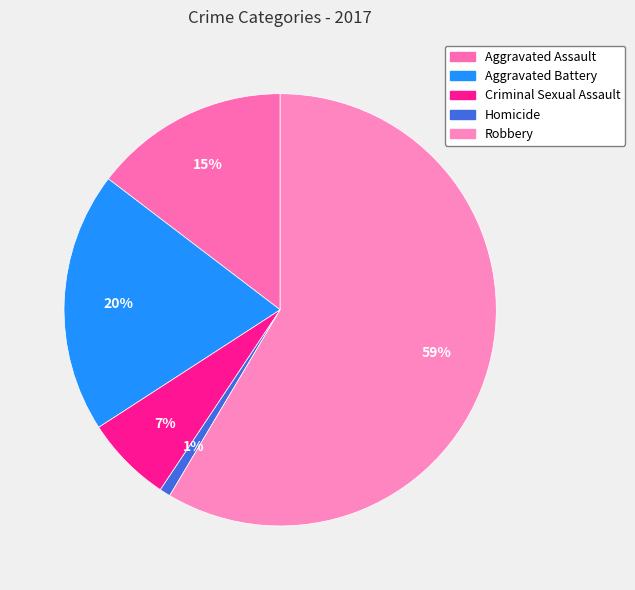

How many segments does this pie chart have?

5